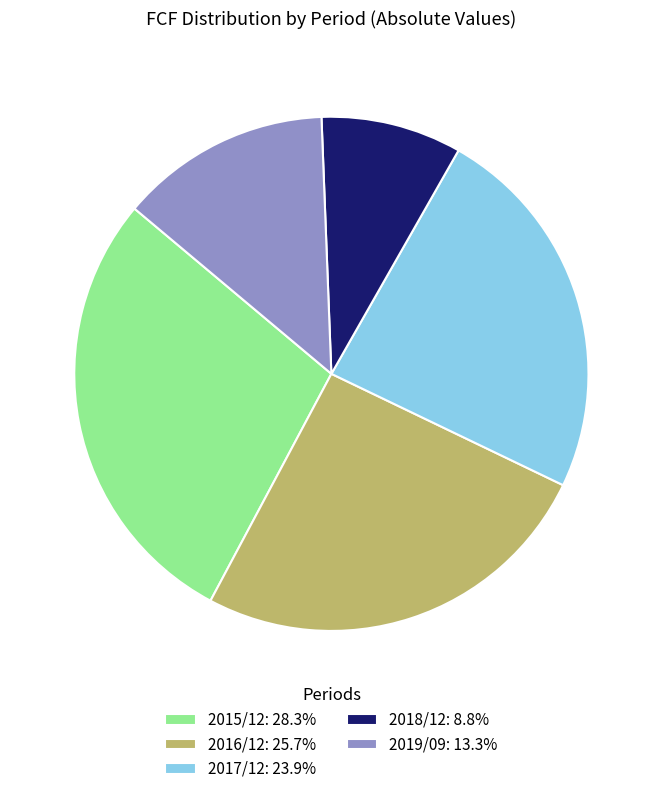

What is the ratio of the value at 2015/12: 28.3% to the value at 2019/09: 13.3%?

2.1